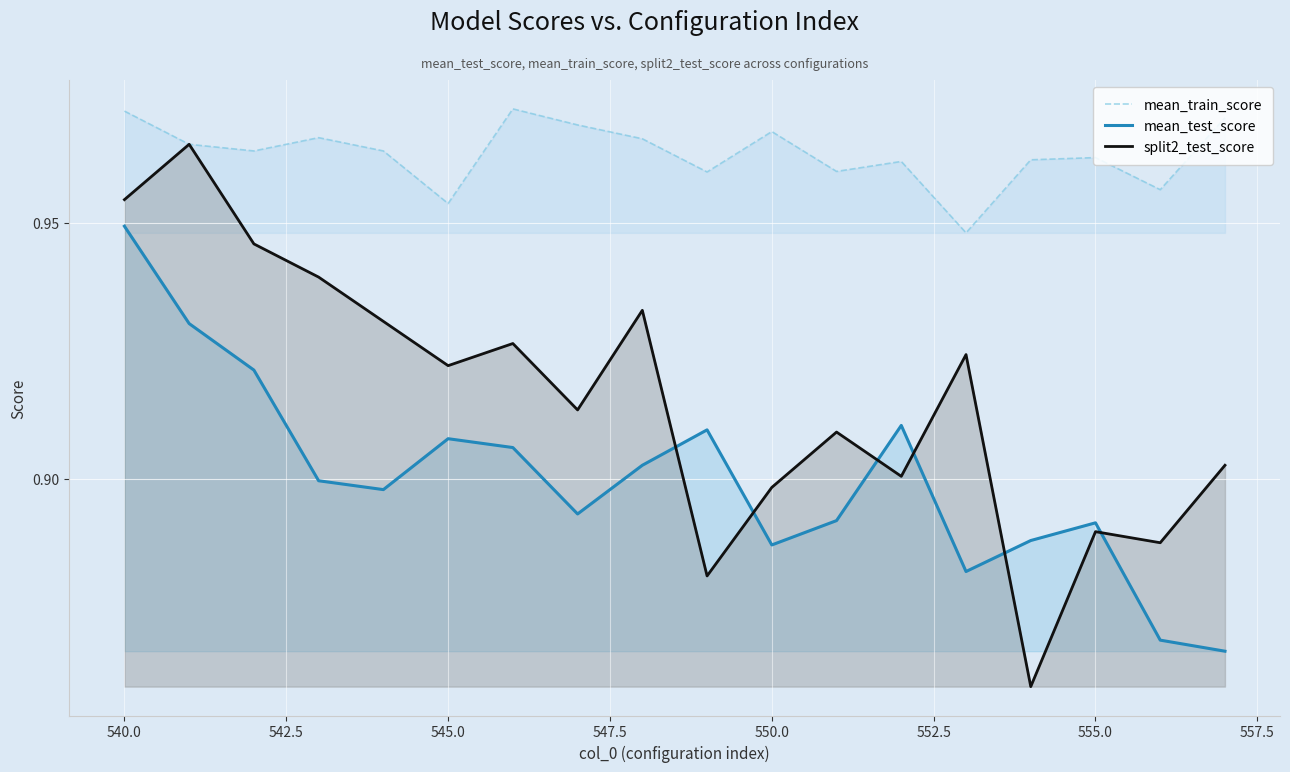

At which category is the sum across all series the highest?

540.0